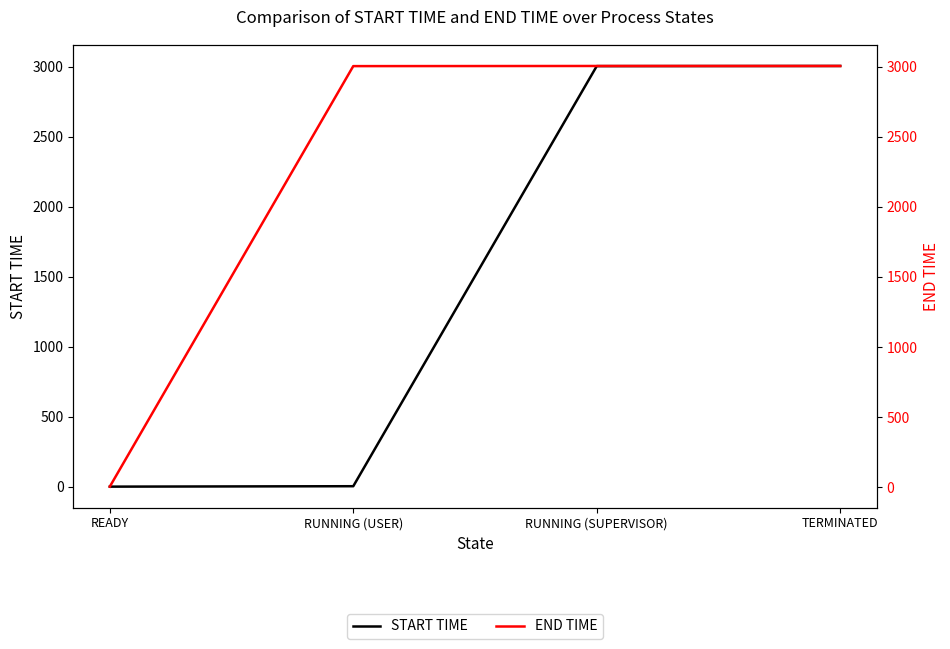

What position from the right is RUNNING (USER)?

3